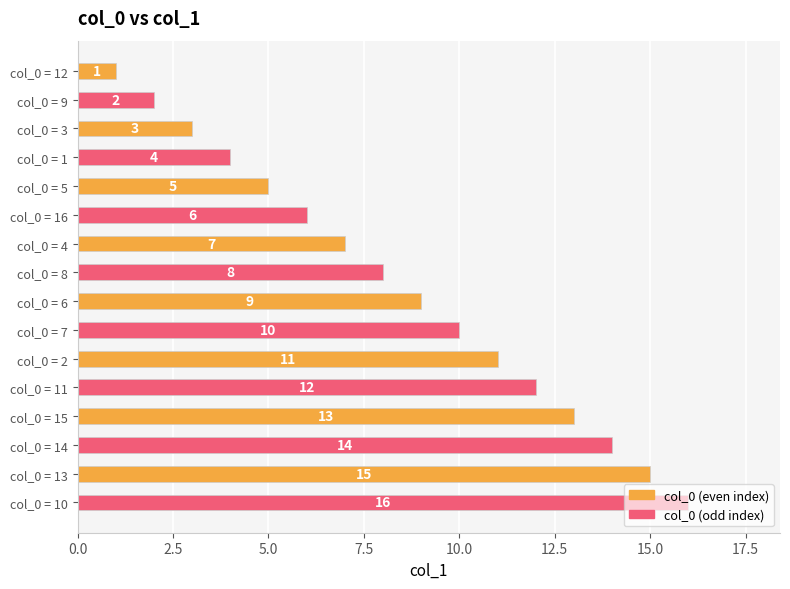

How many categories are shown in the chart?

16